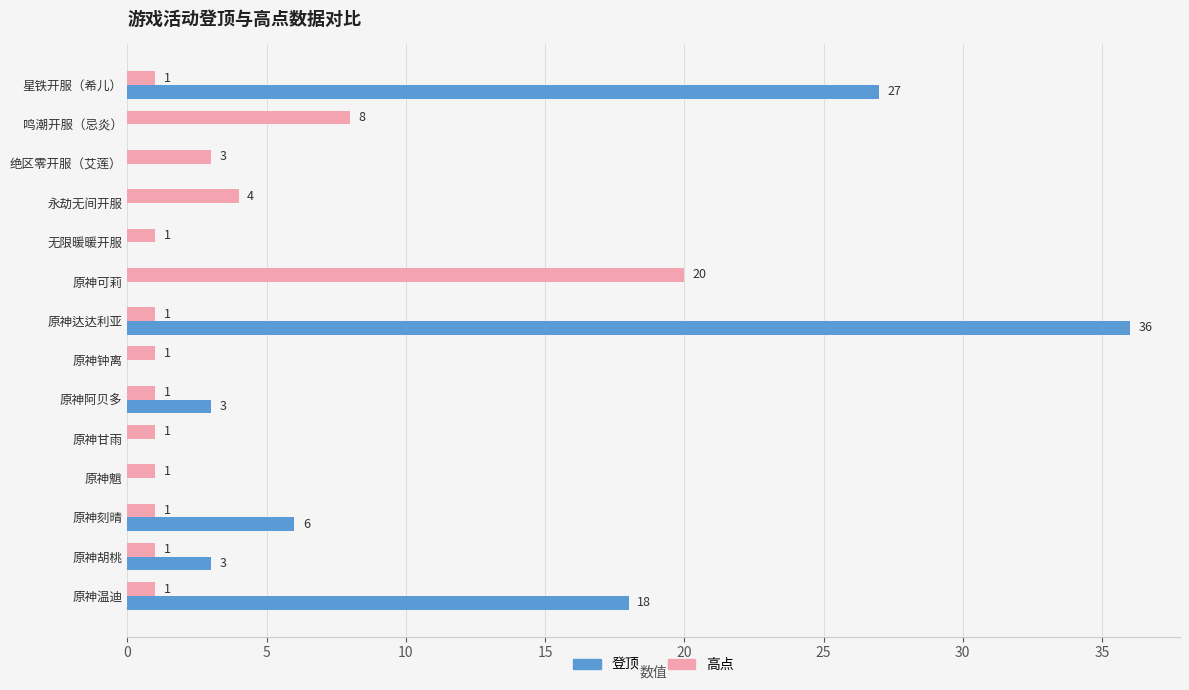

What is the greatest value displayed?

36